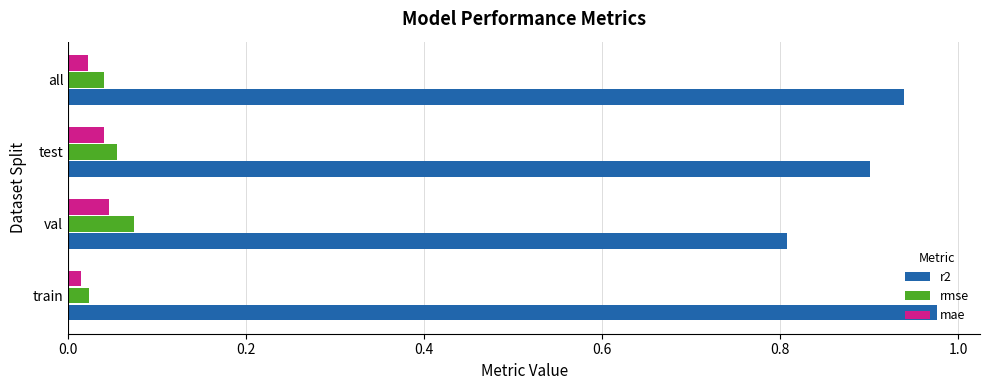

Which series has the largest total across all categories?

r2